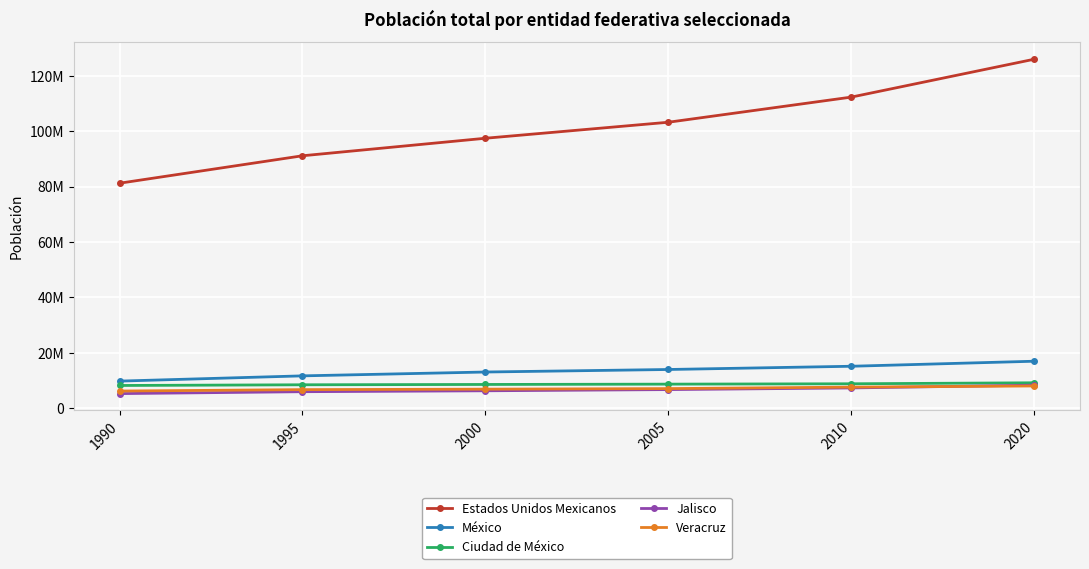

Between 1990 and 2000, which is larger?

2000